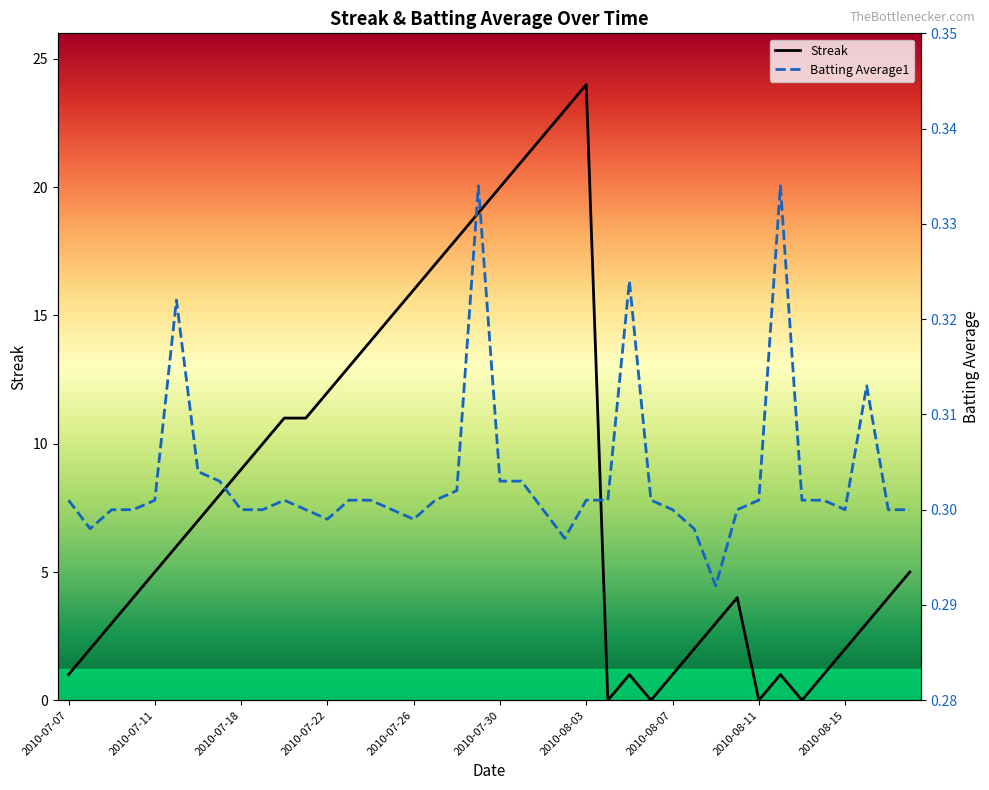

Read the Streak value at 2010-08-07.

1